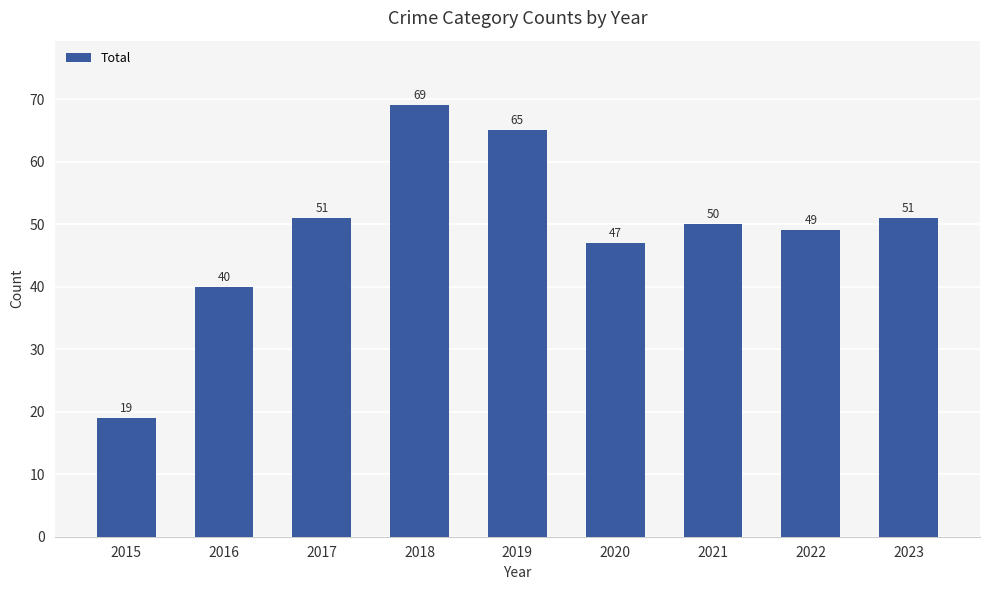

Between 2019 and 2023, which is larger?

2019